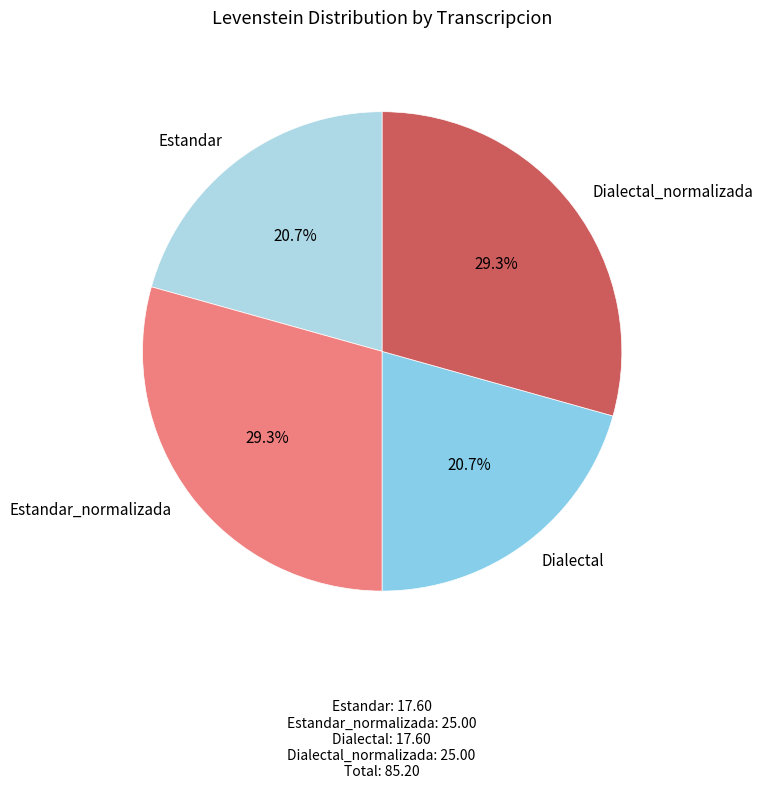

Does Dialectal_normalizada account for over 50% of the chart?

No